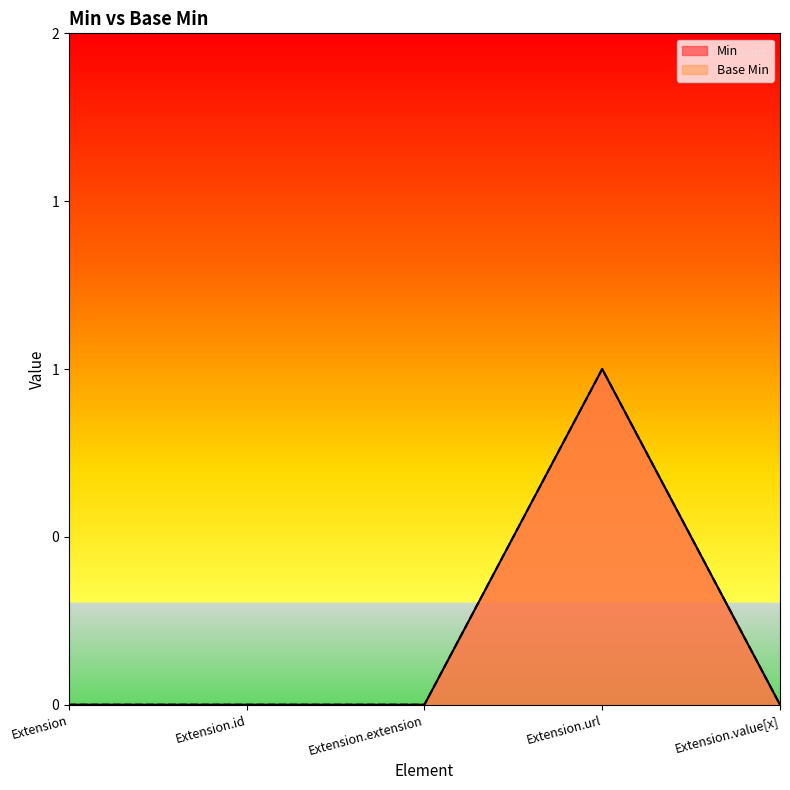

What is the difference between the Base Min values at Extension.url and Extension?

1